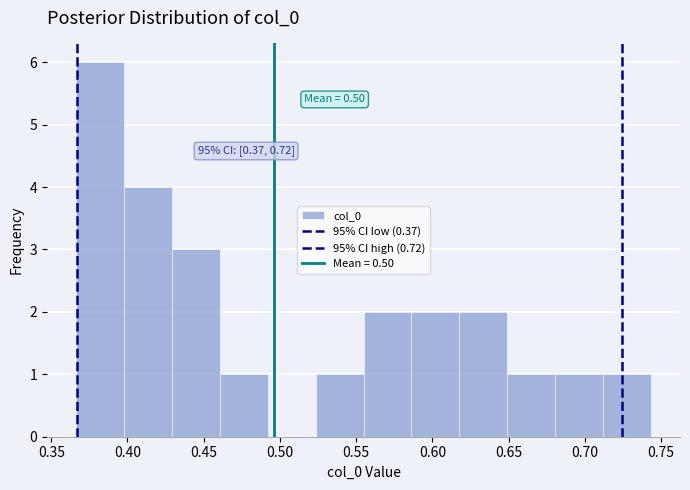

Over which range of the x-axis is the bar tallest?

0.365 to 0.400